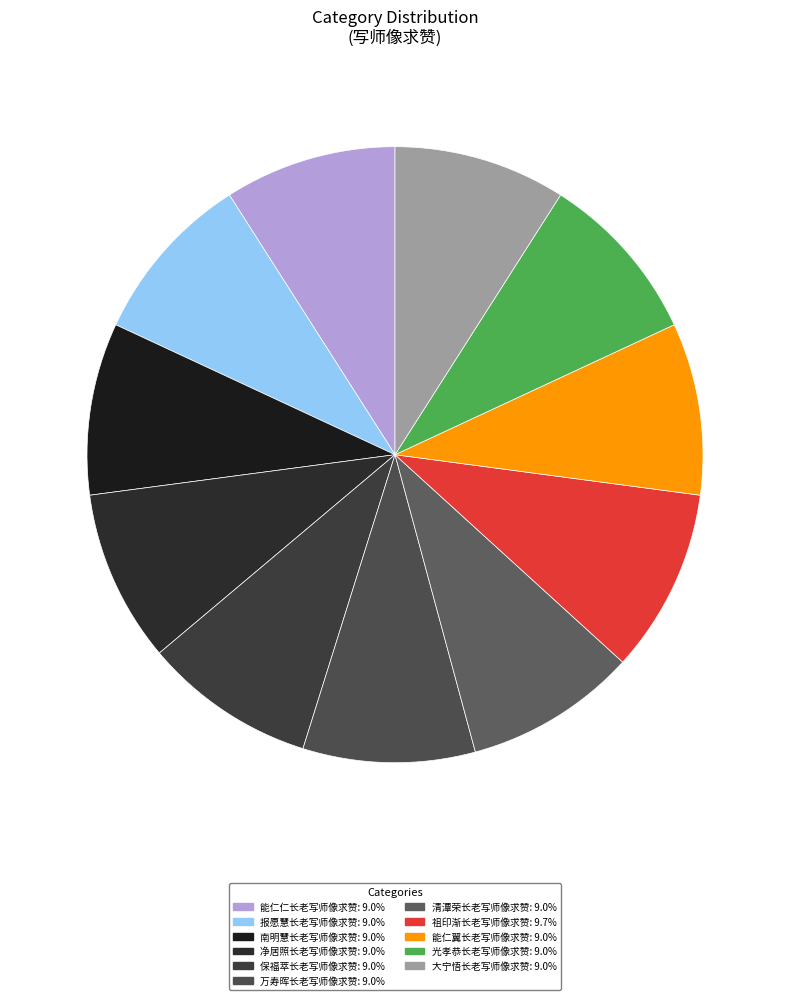

Does 南明慧长老写师像求赞 represent more than half of the total?

No